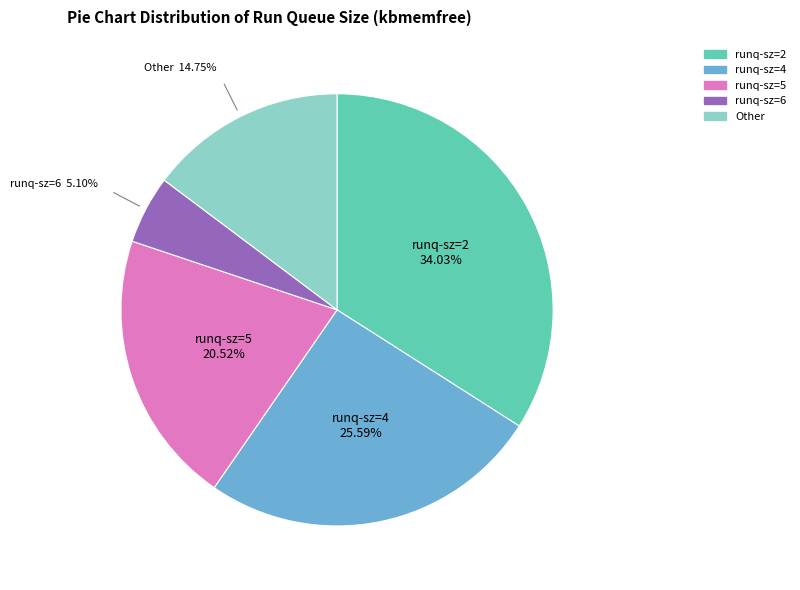

To the nearest percent, what is the average slice percentage?

20%